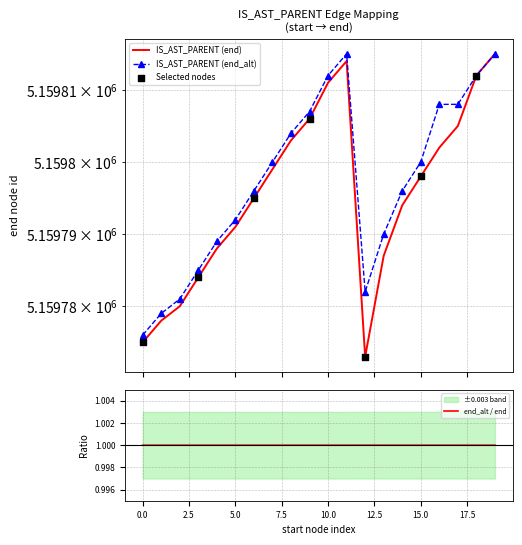

What is the minimum value for end_alt / end?

1.0